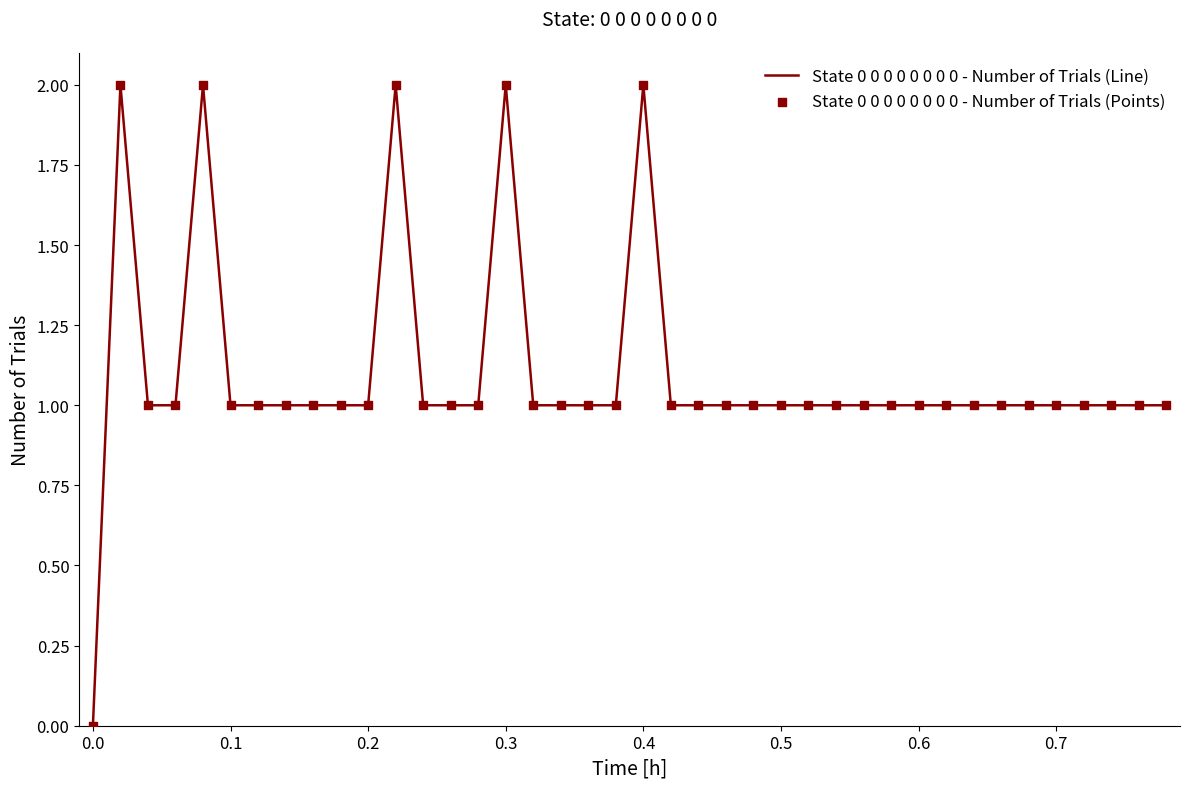

How many lines are shown in the chart?

1